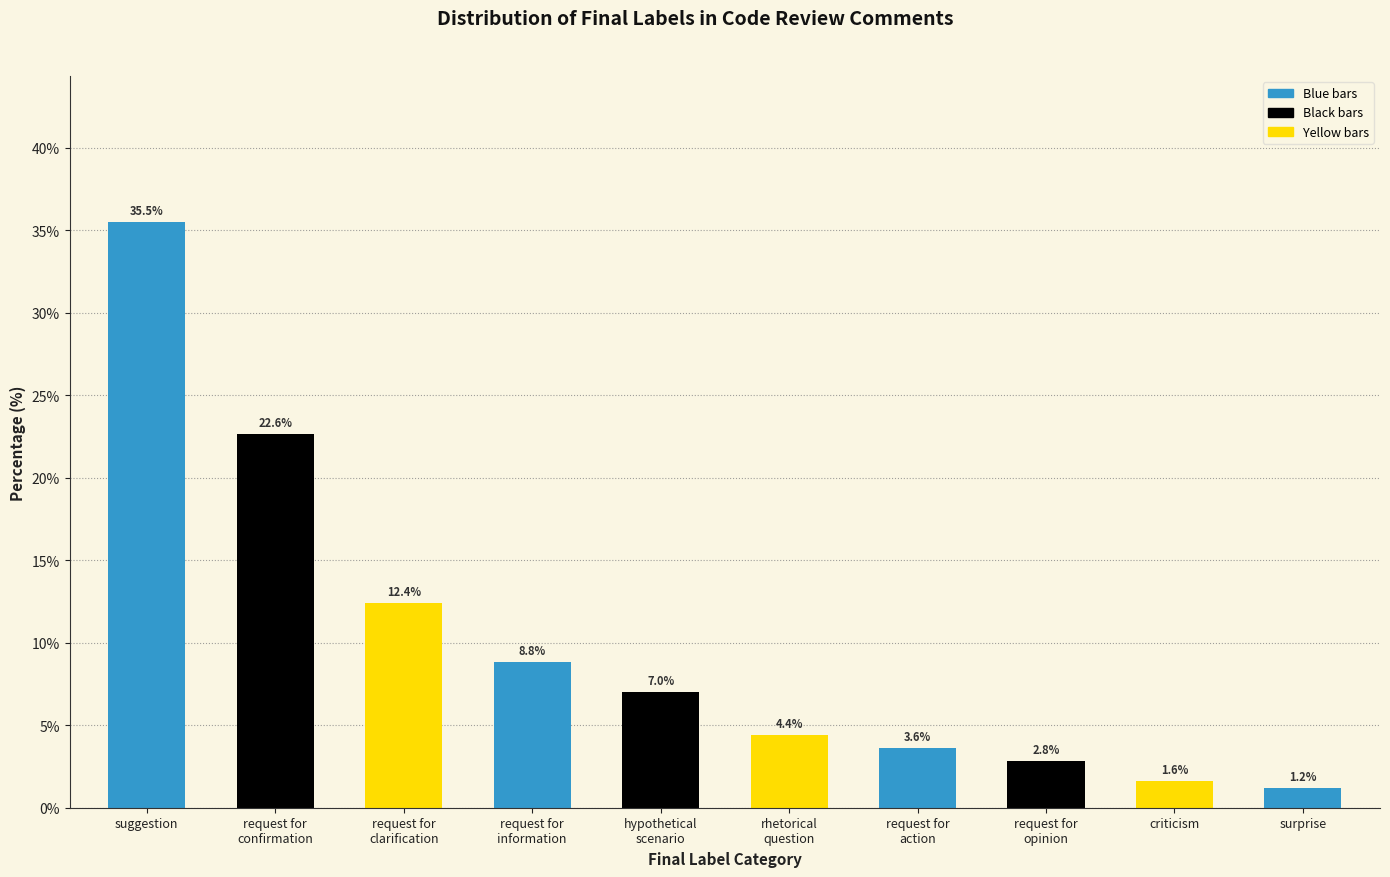

What is the label of the 4th bar from the right?

request for
action